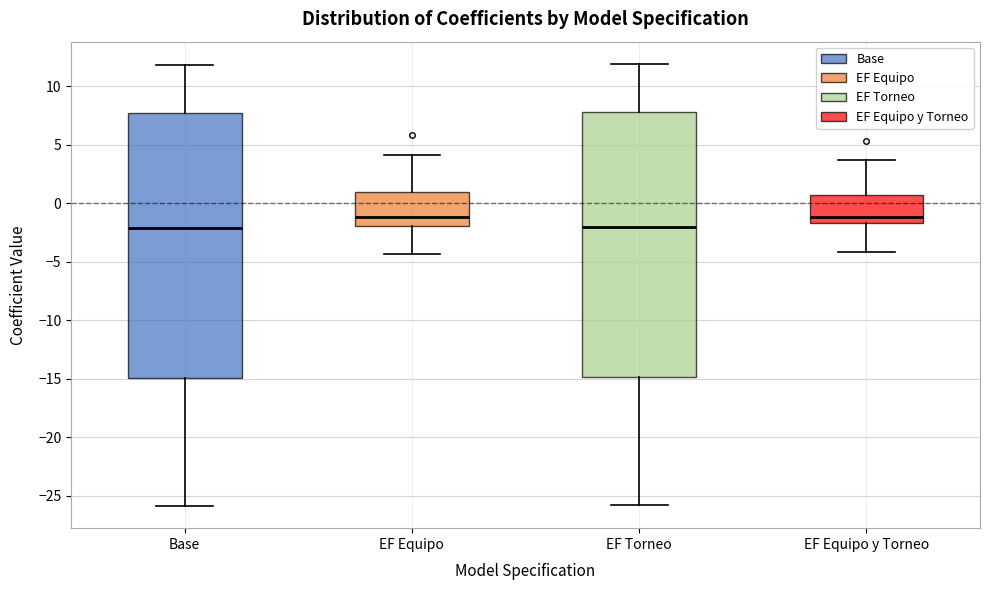

Where does the median line of the box for EF Equipo y Torneo sit on the y-axis? The values are not printed on the chart, so give them approximately, as read against the axis.

-1.0